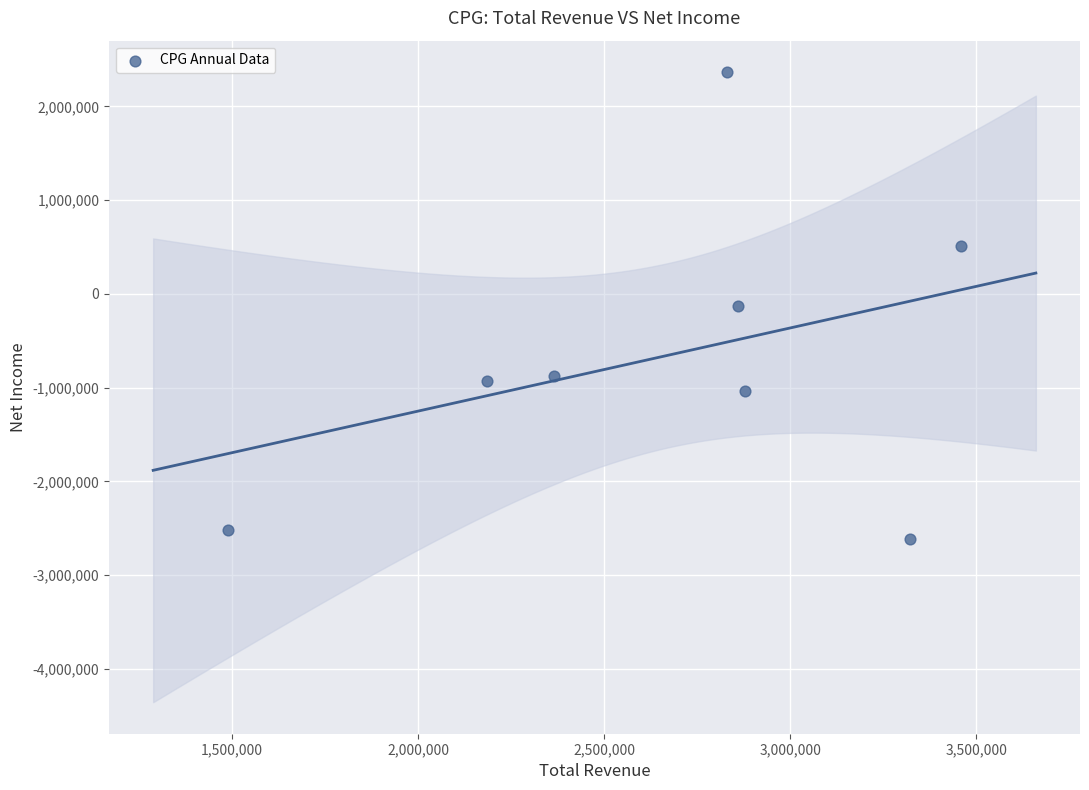

What is the average X value?

2672812